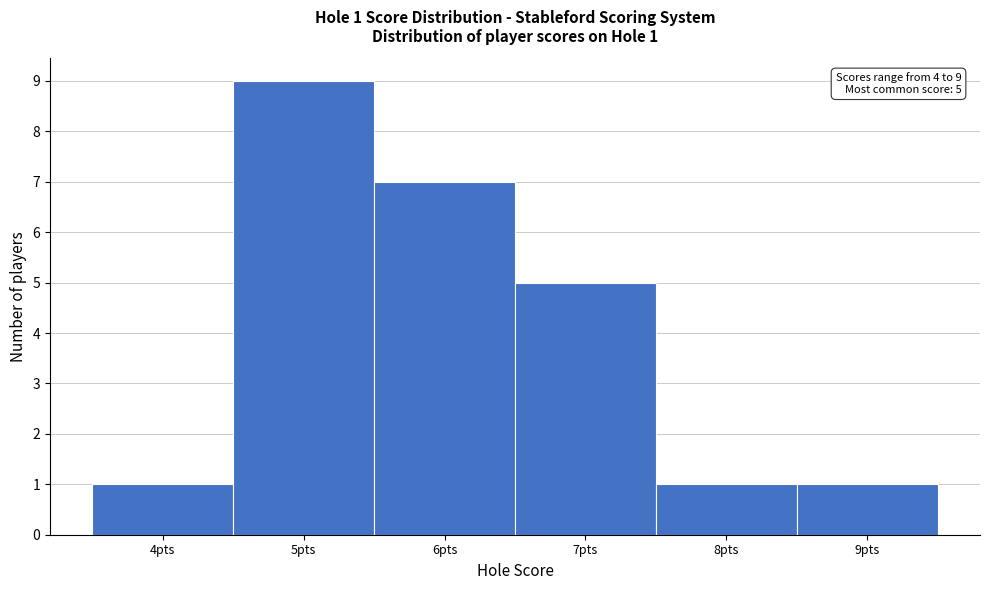

Over which range of the x-axis is the bar tallest?

4.5 to 5.5